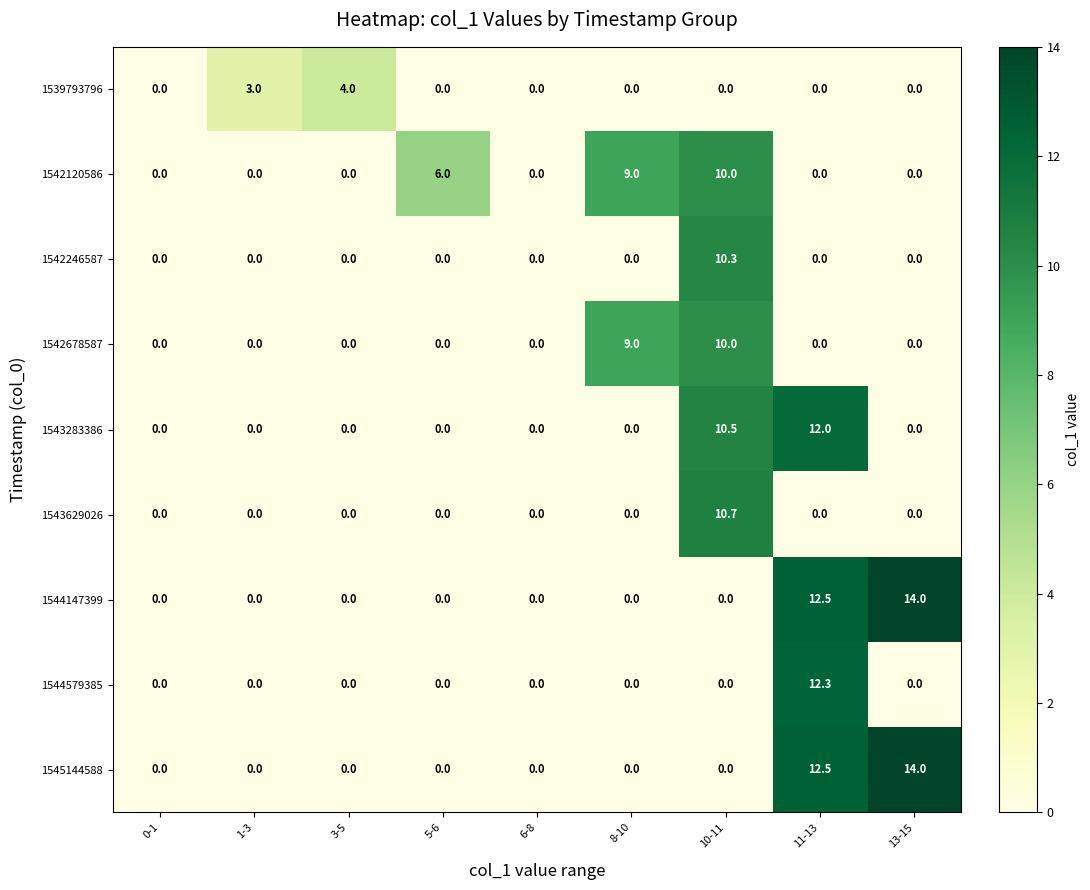

Is it true that 1542246587 equals 0.0 at 13-15?

True